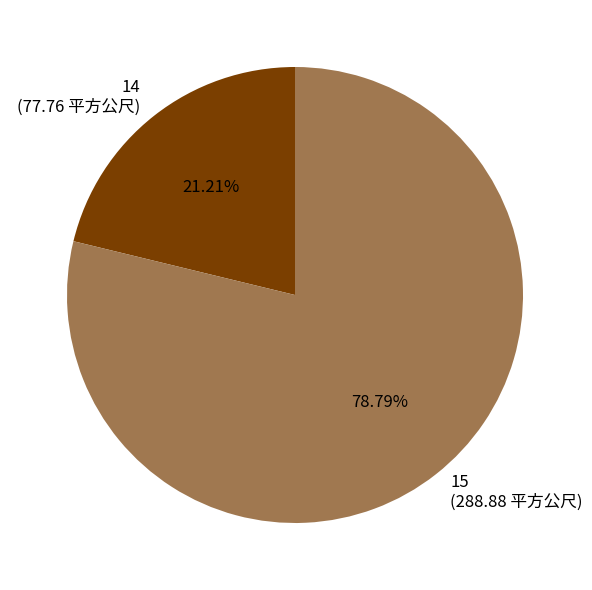

Rank the categories by value from highest to lowest.

15, 14